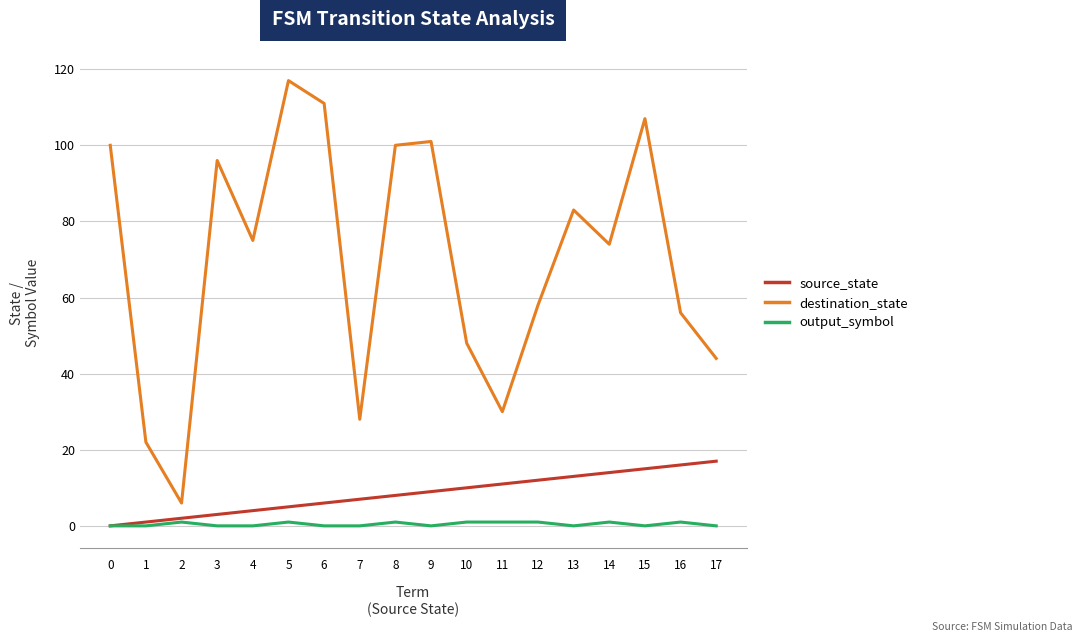

In destination_state, how many points are lower than both neighbors (excluding endpoints)?

5